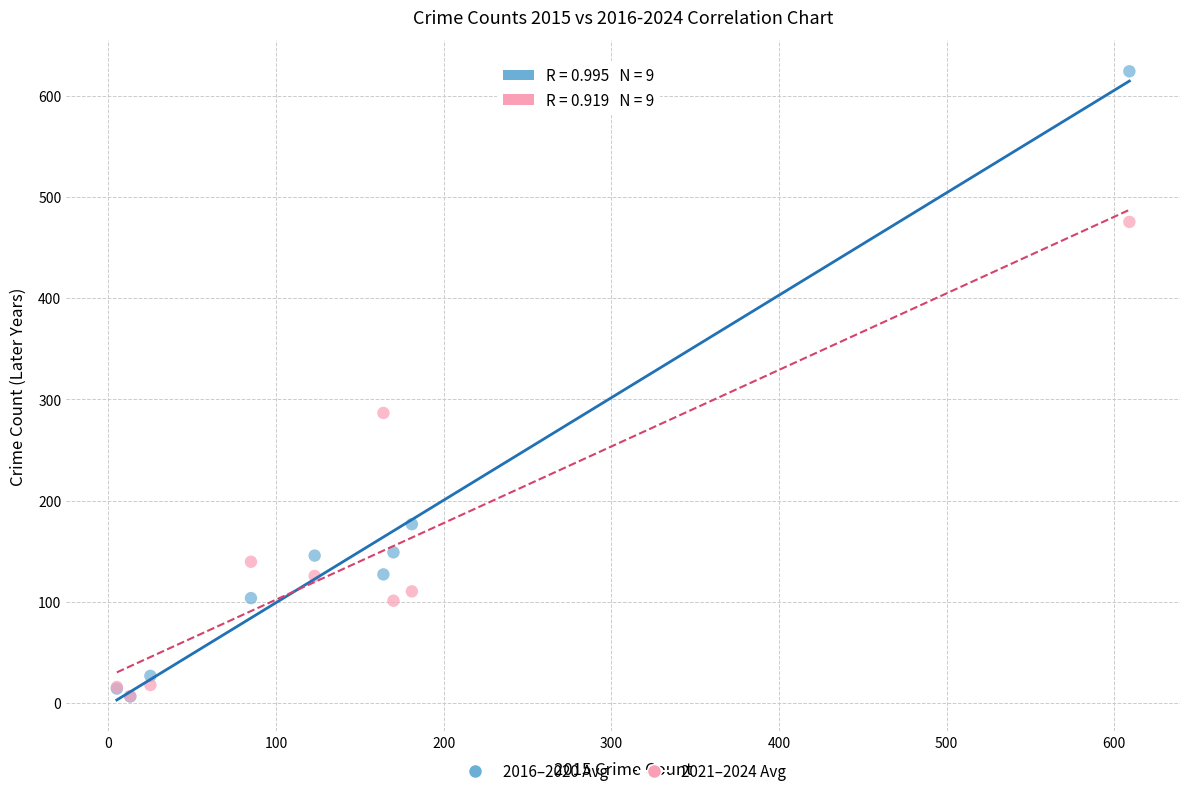

Across all series, what Y value is closest to 315?

286.5